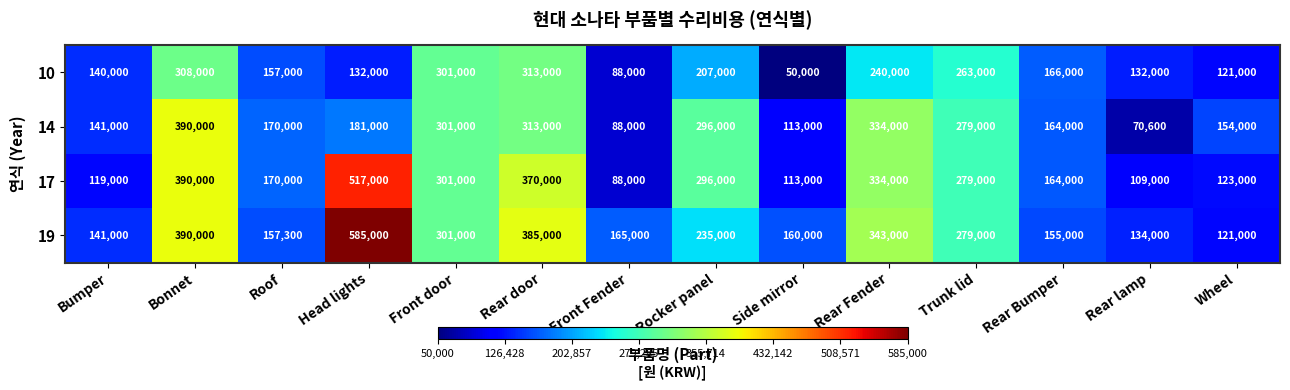

List the labels in order of 17 value, largest first.

Head lights, Bonnet, Rear door, Rear Fender, Front door, Rocker panel, Trunk lid, Roof, Rear Bumper, Wheel, Bumper, Side mirror, Rear lamp, Front Fender